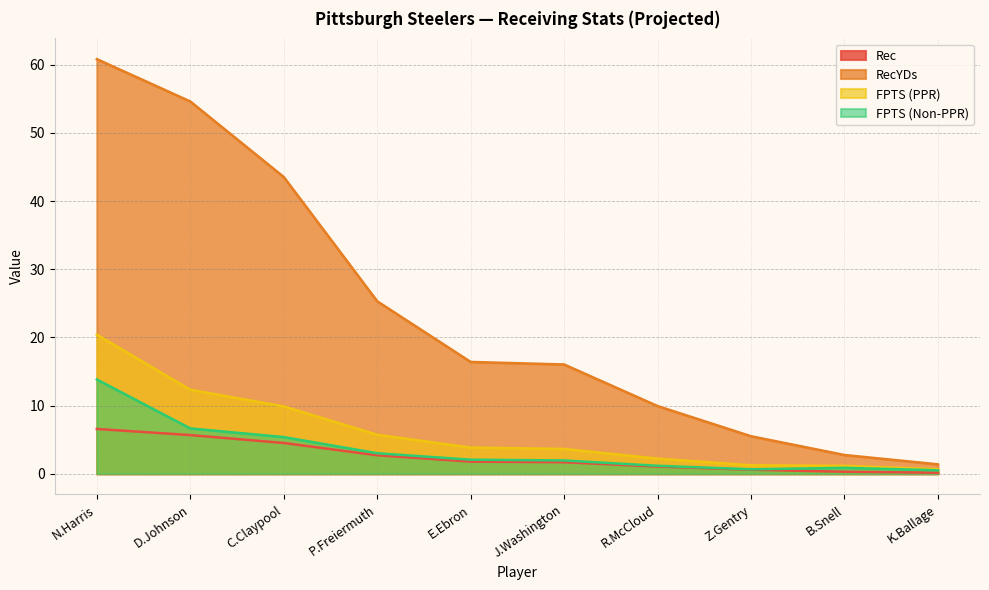

Does the chart display data point markers on the line(s)?

No